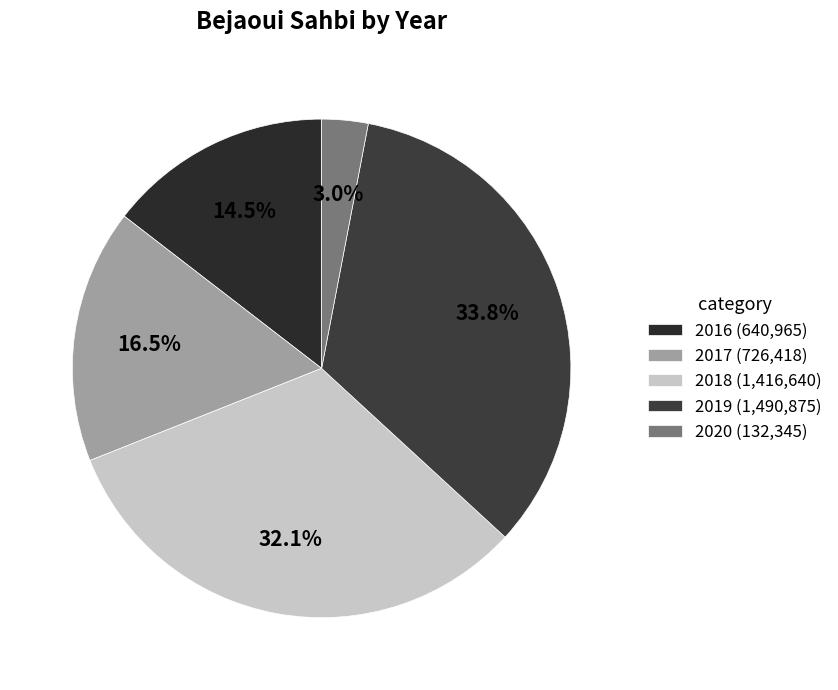

Is there a majority slice in this chart?

No